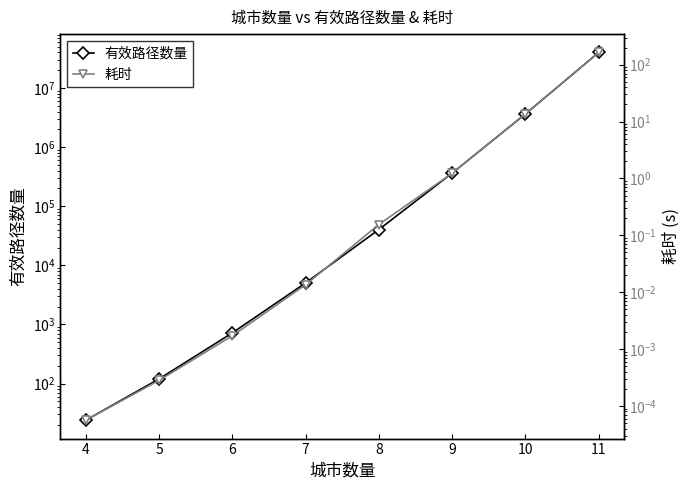

At how many categories does at least one series exceed 3959015?

1